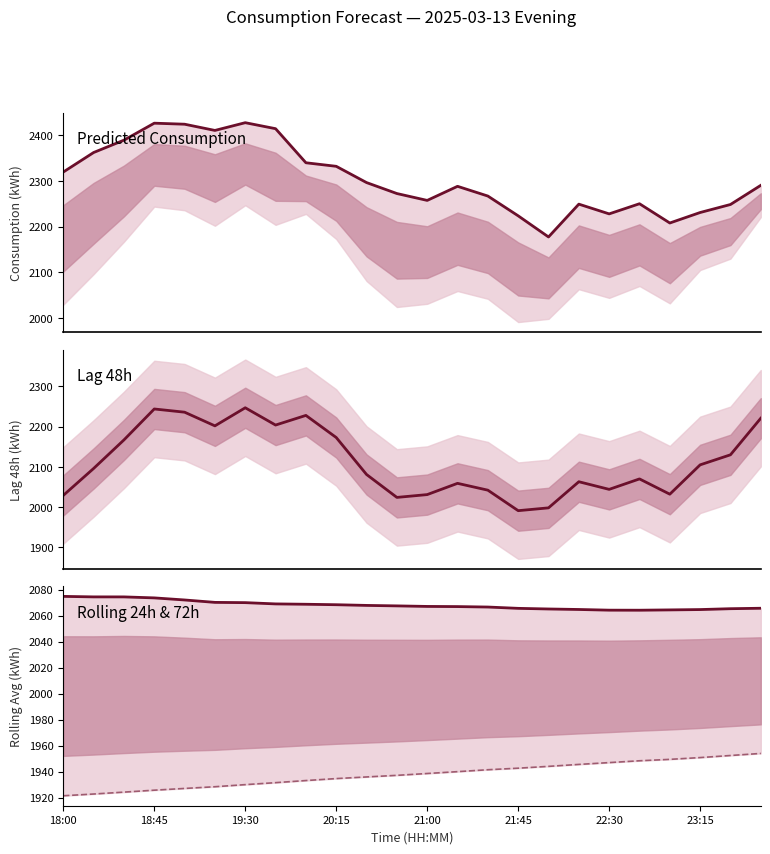

Which series changed the most between 18:00 and 16?

Predicted_Consumption